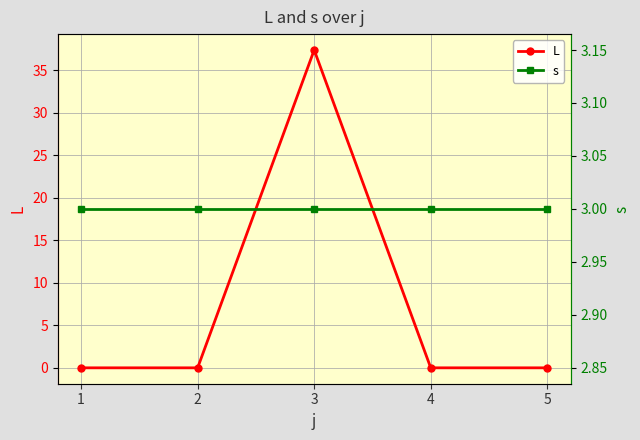

True or false: s and L intersect in this chart.

True